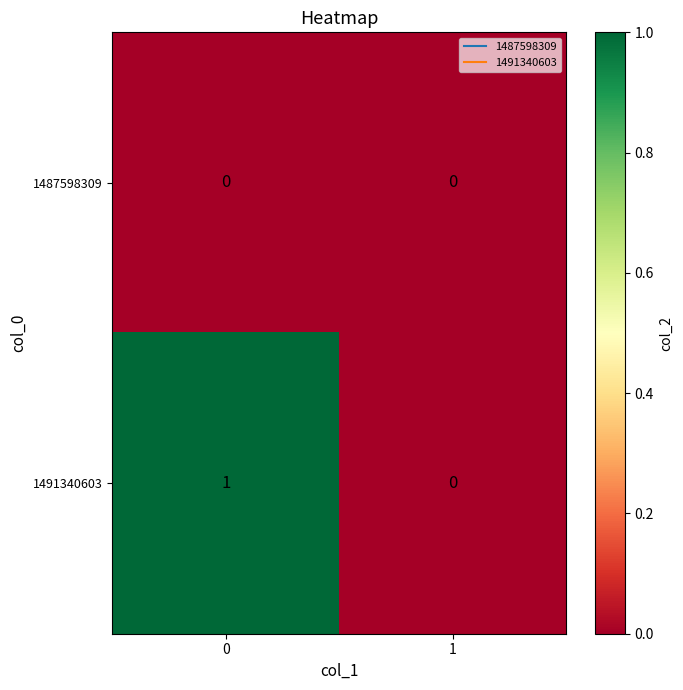

Rank the series at 0 from lowest to highest value.

1487598309, 1491340603